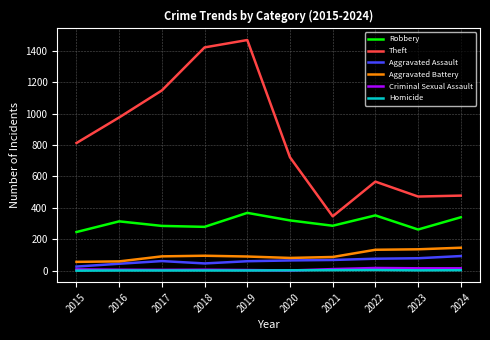

How many Homicide values are between 1 and 3?

8